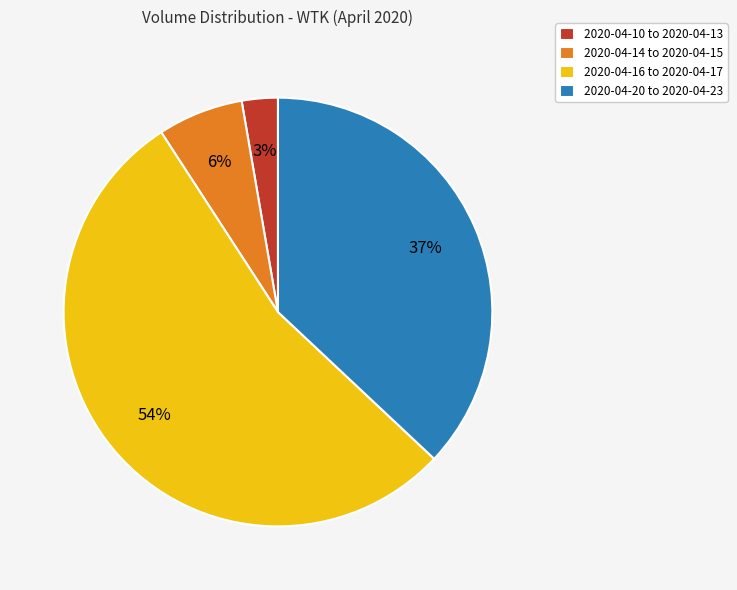

Does 2020-04-16 to 2020-04-17 account for over 50% of the chart?

Yes